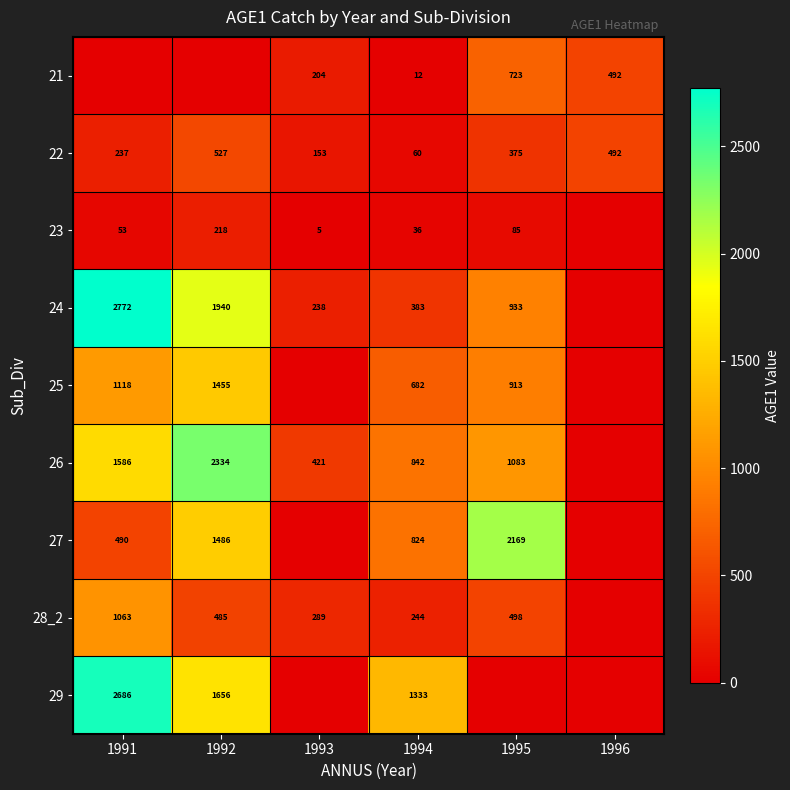

What is the spread (max minus min) of values at 1994?

1321